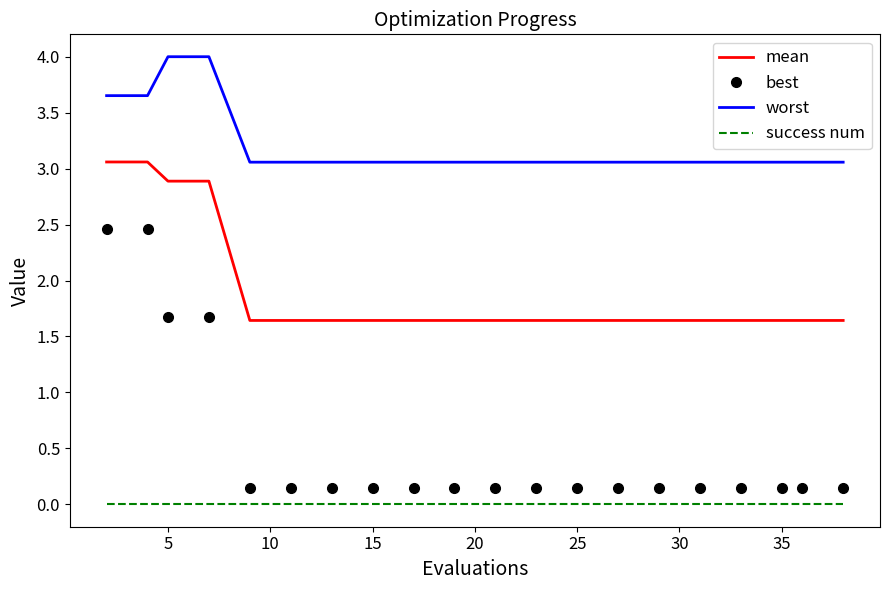

Which series has the widest spread of values?

best